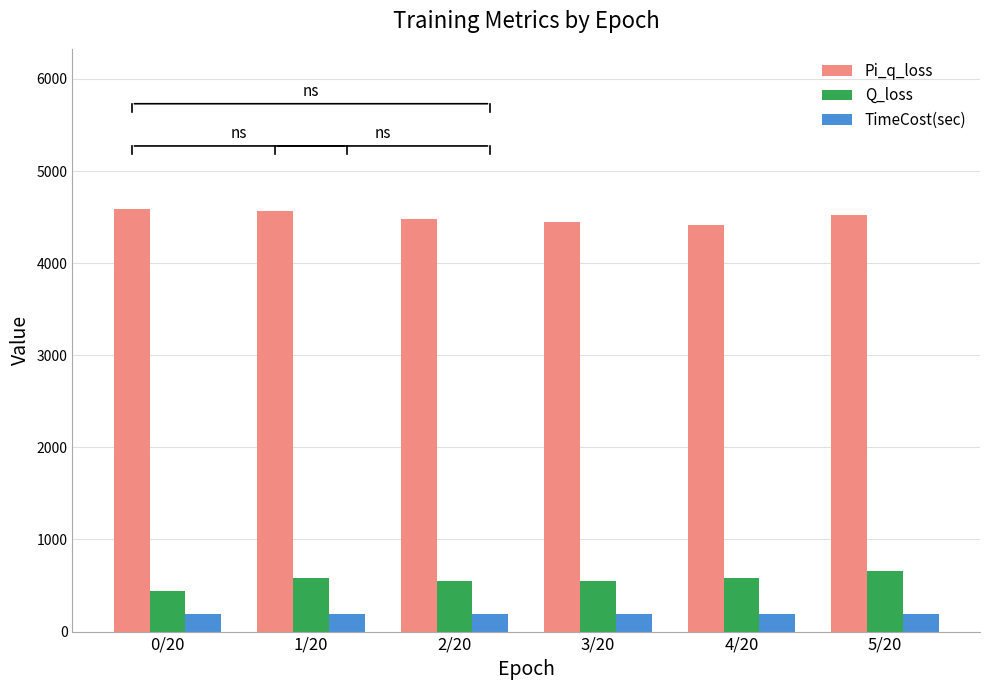

At 3/20, list the series in order from smallest to largest.

TimeCost(sec), Q_loss, Pi_q_loss